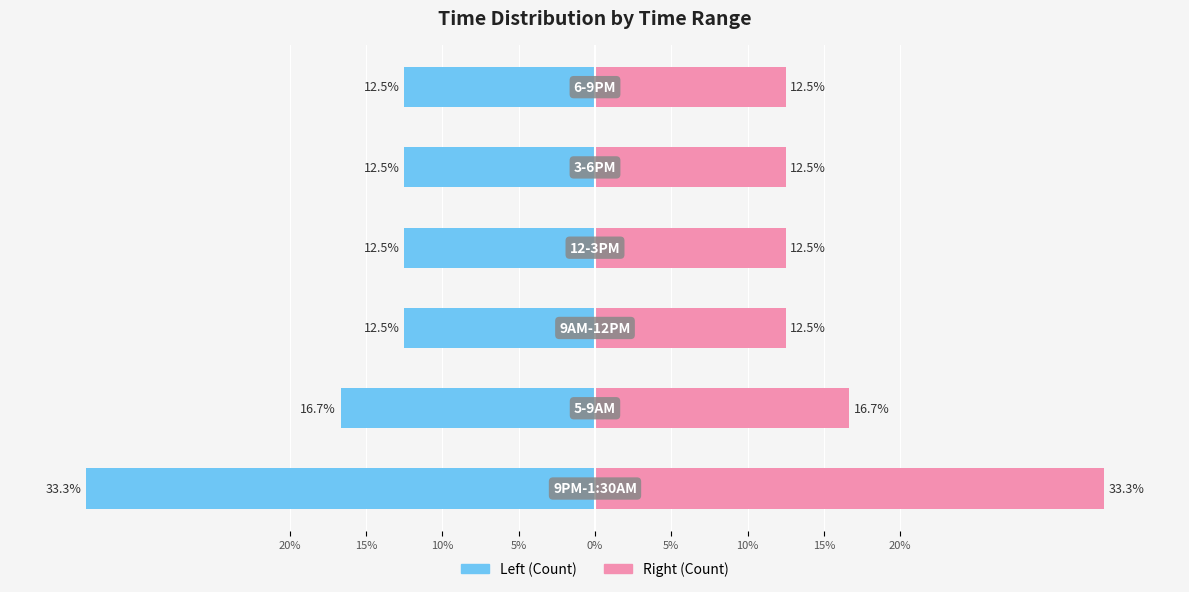

The value of Count (left) at 5% is -12.5. True or false?

True